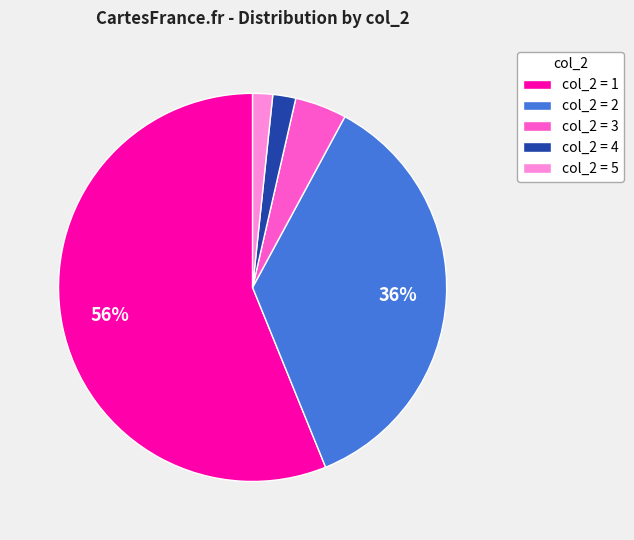

To the nearest percent, what is the combined percentage of col_2 = 4 and col_2 = 2?

38%